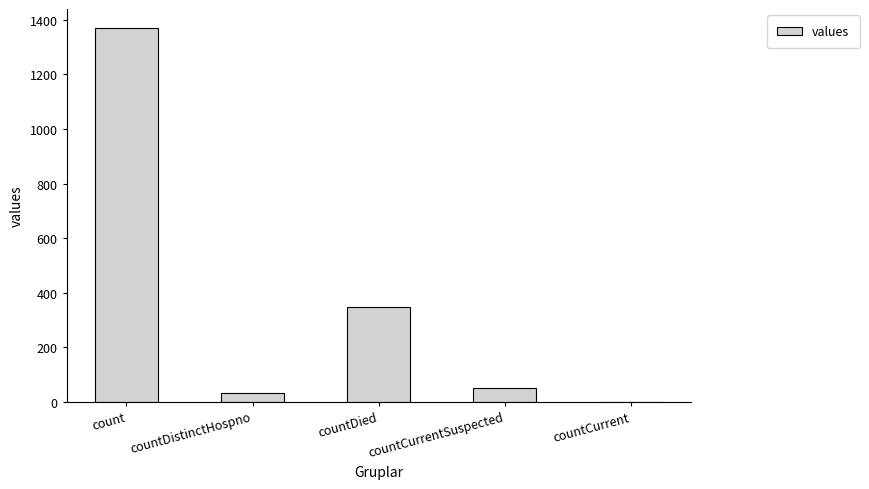

Is it true that the value at countCurrent is 0?

True